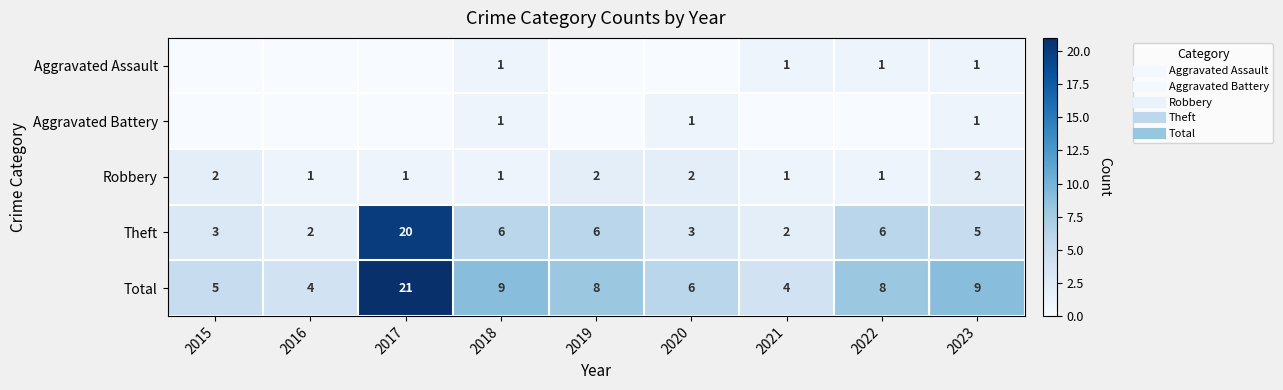

Which series has the widest spread of values?

Theft